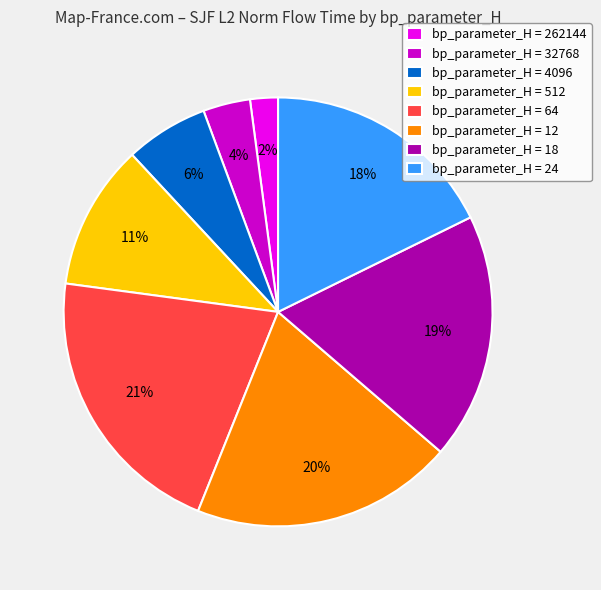

Does any single category account for the majority?

No